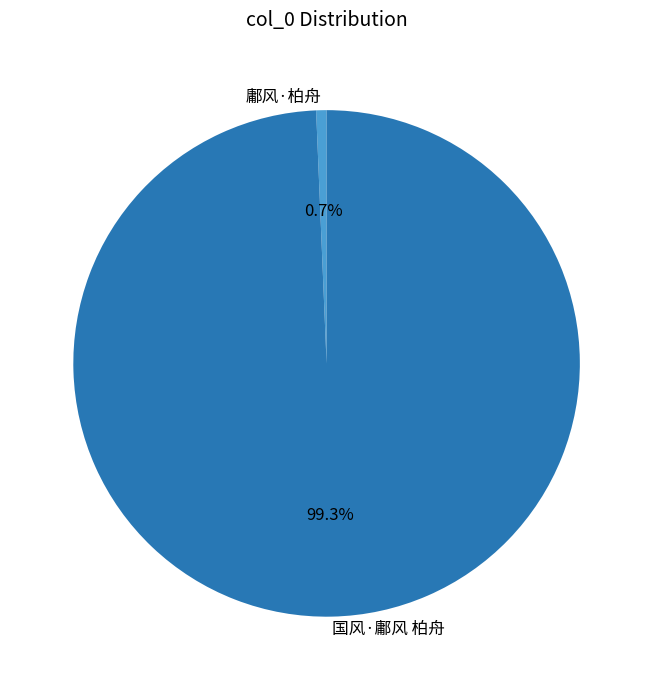

To the nearest percent, what is the combined percentage of 国风·鄘风 柏舟 and 鄘风·柏舟?

100%